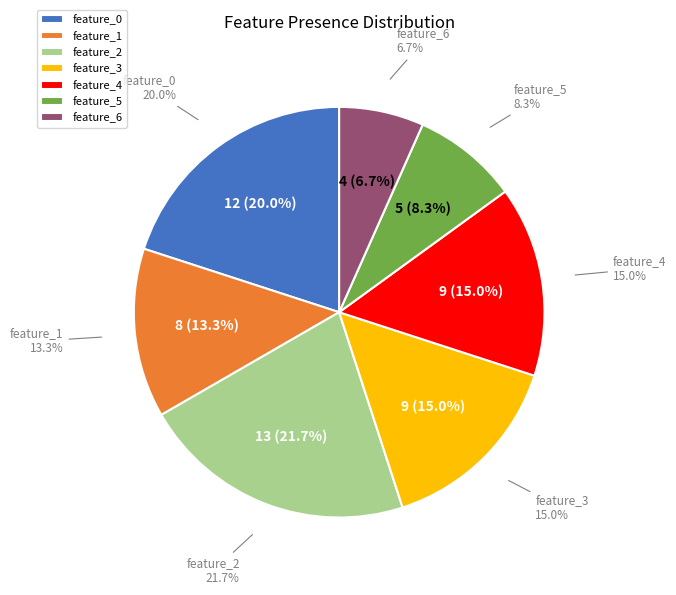

Combined, do 16 and 15 account for over 50%?

No